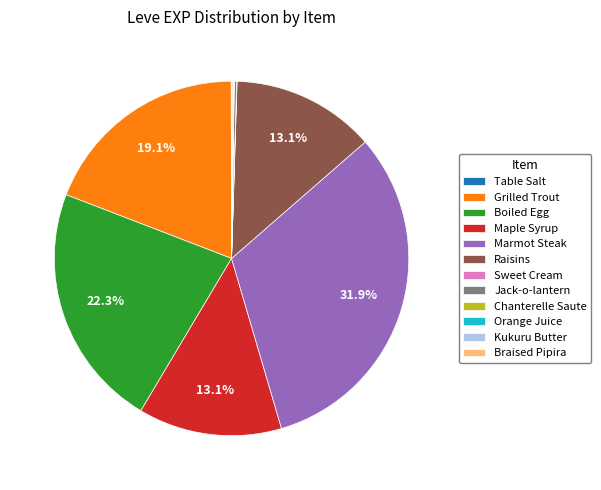

Which category has the biggest portion of the pie?

Marmot Steak